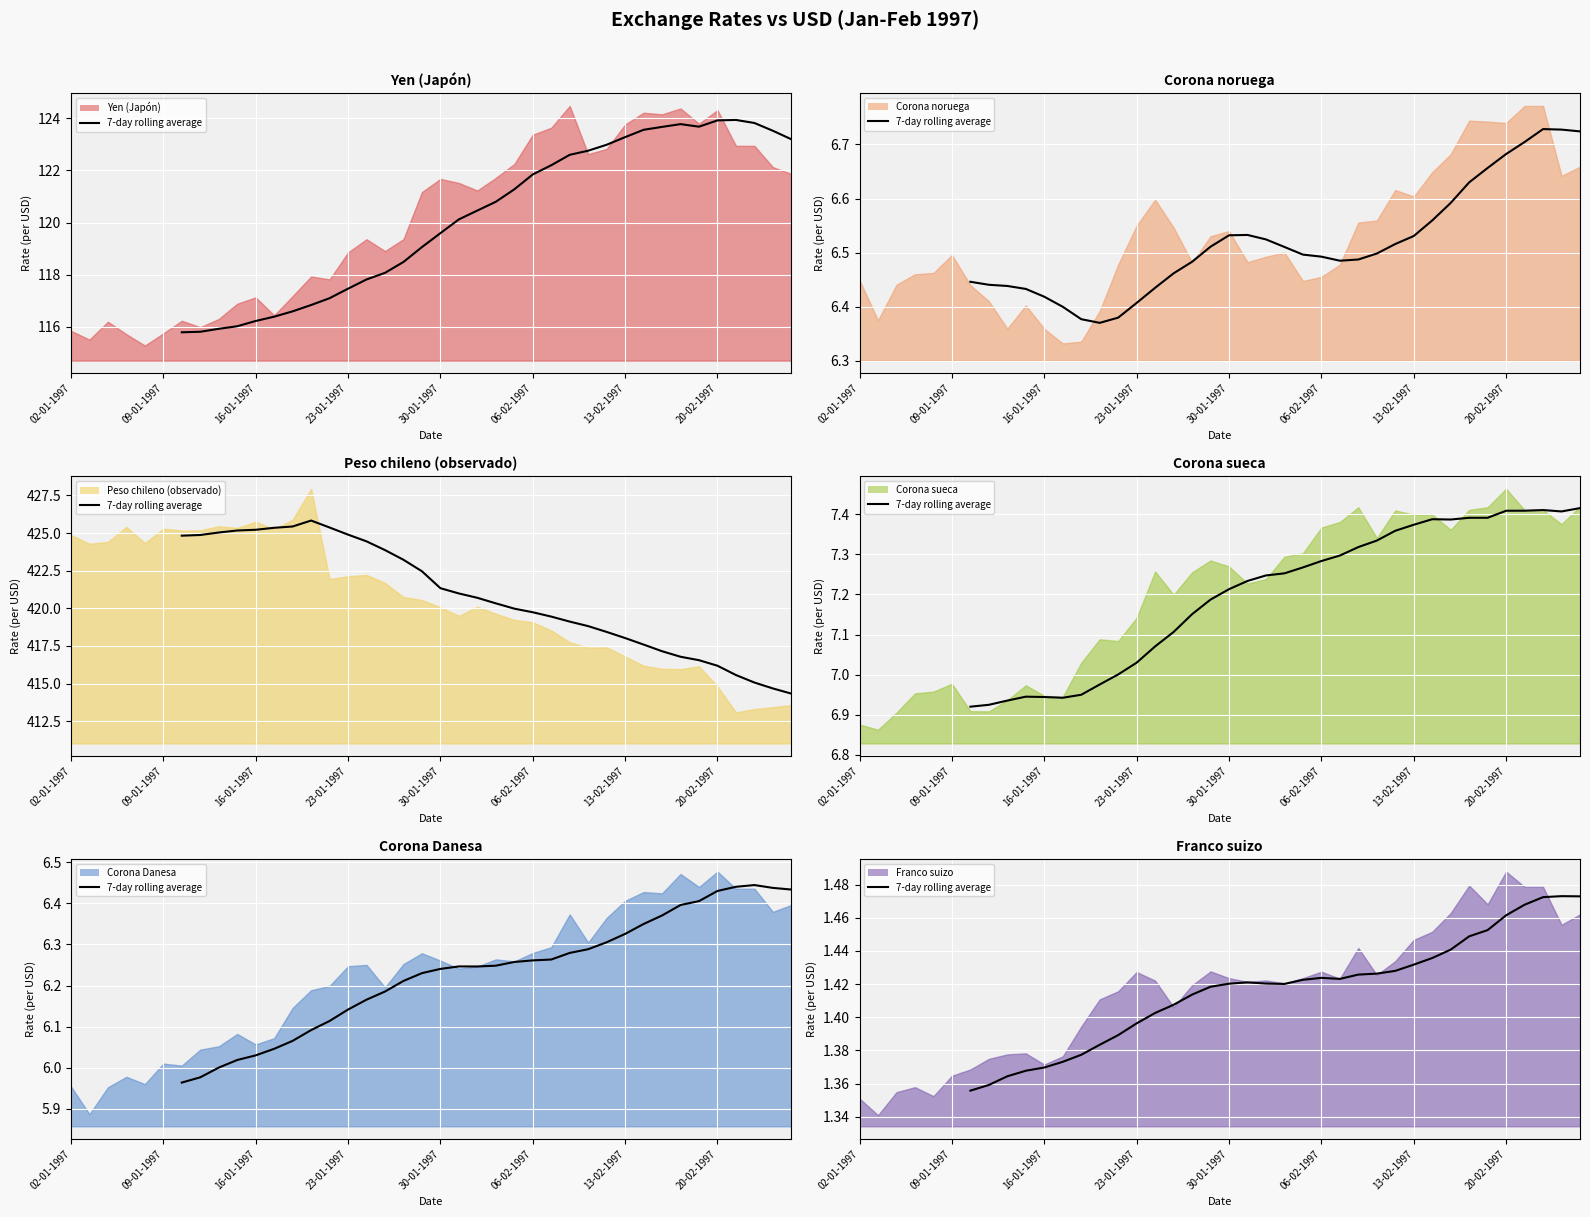

At which label is the value closest to 1?

02-01-1997